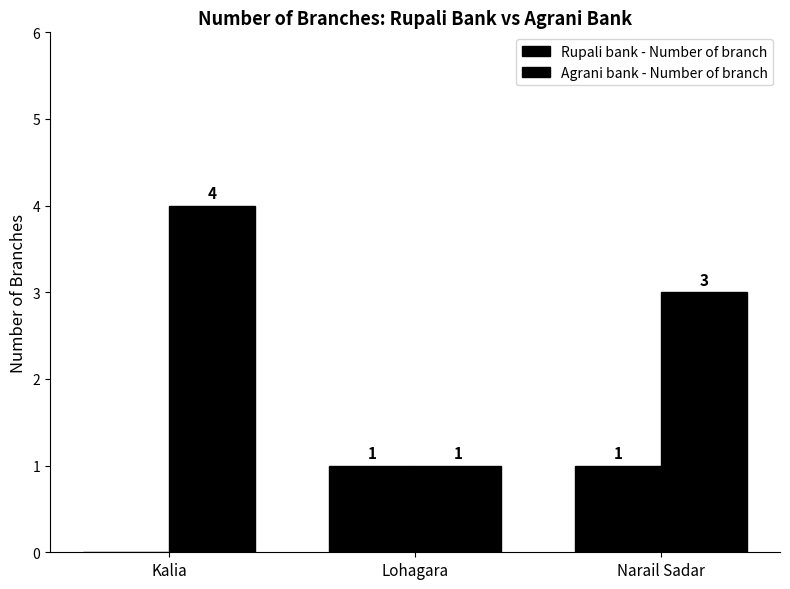

Are the bars grouped side by side (vs. stacked)?

Yes